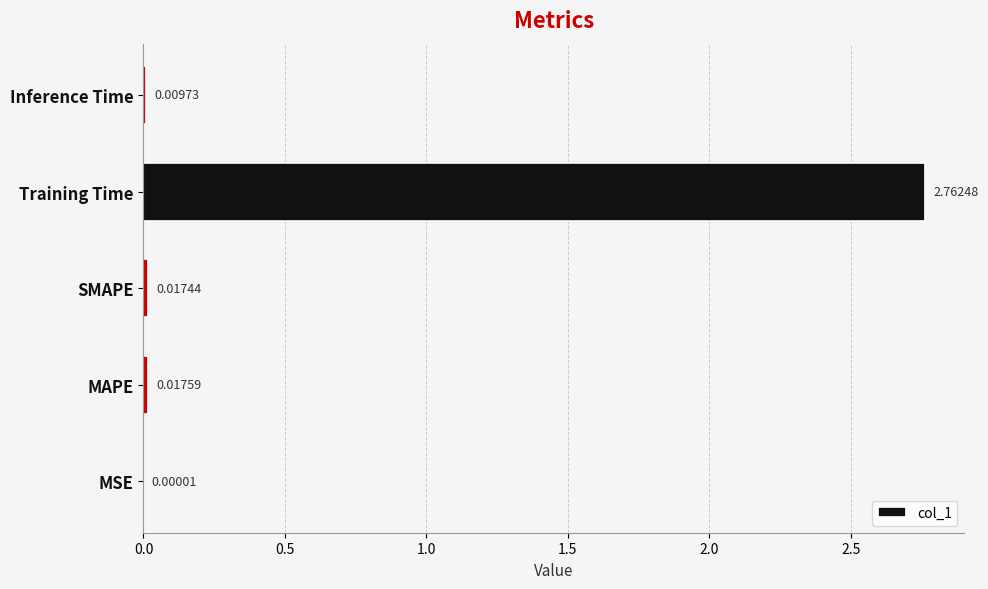

Where is the data nearest to the value 1?

MAPE